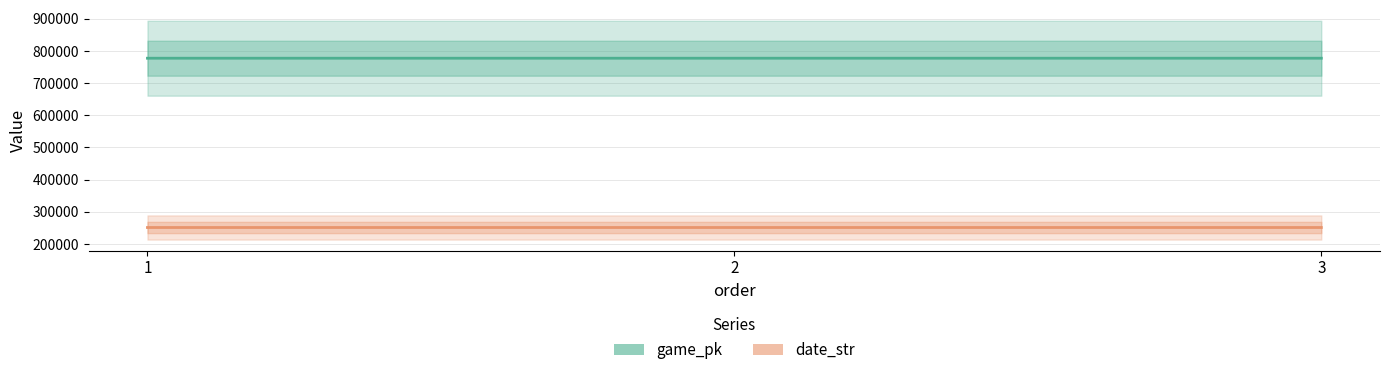

Is the value of date_str at 1 greater than the value of game_pk at 2?

No